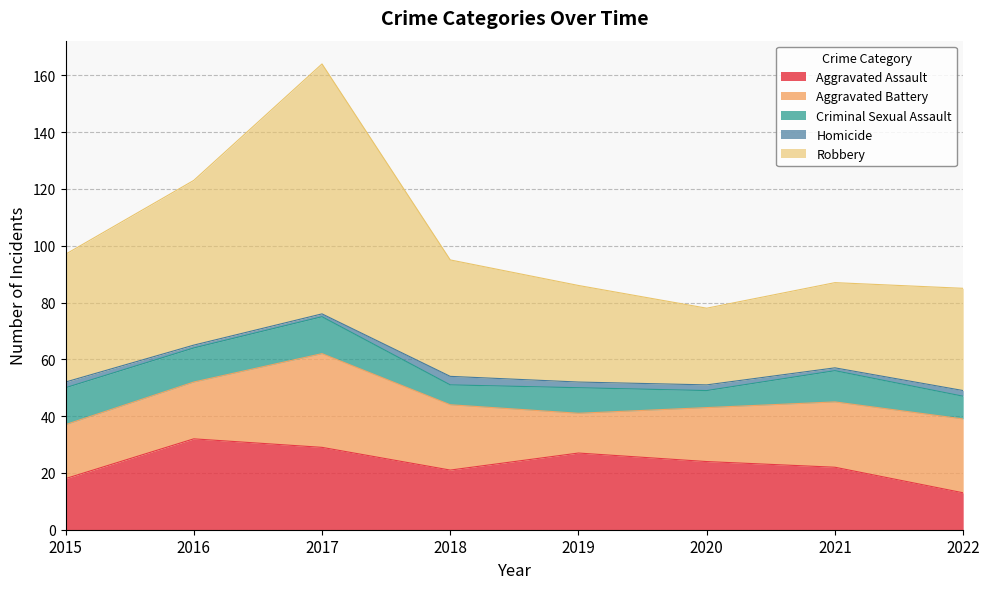

At which category does the chart reach its peak across all series?

2017